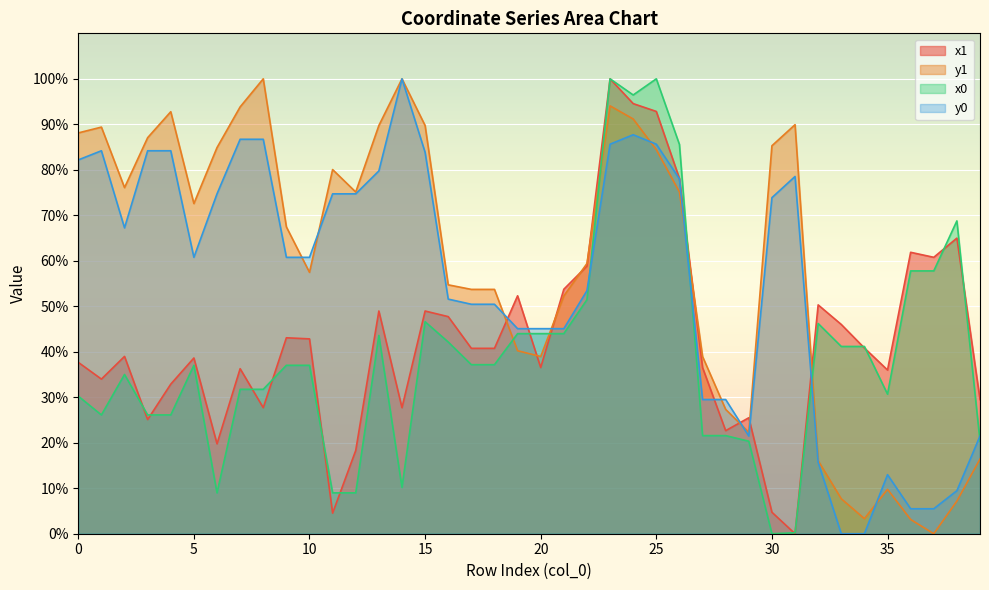

Which series has the largest total across all categories?

y1